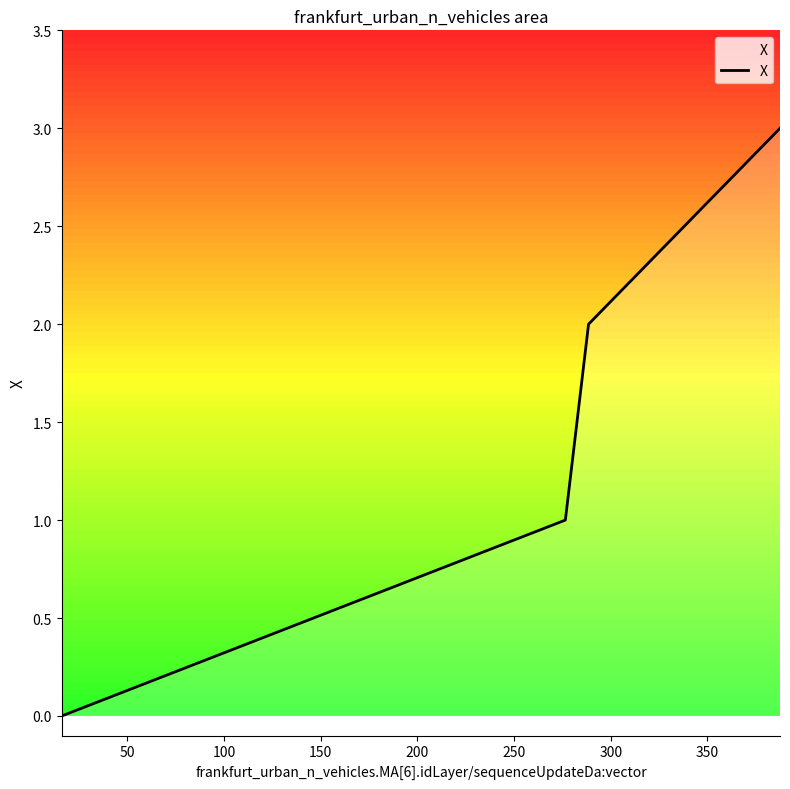

True or false: X has more than 2 points higher than both neighbors.

False